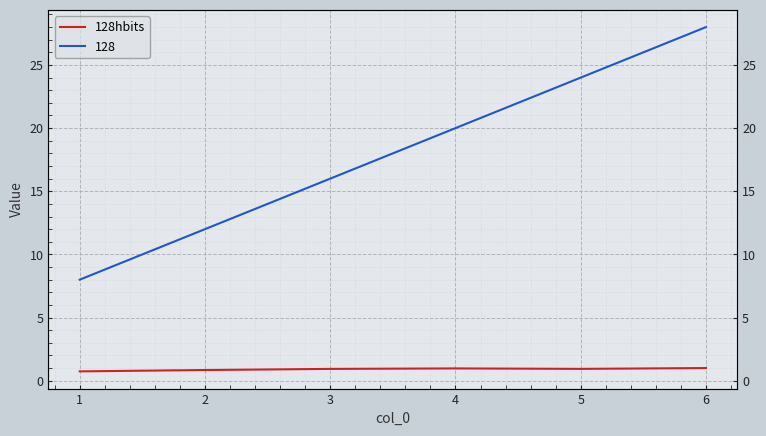

What is the value of the 1st point from the left?

0.7